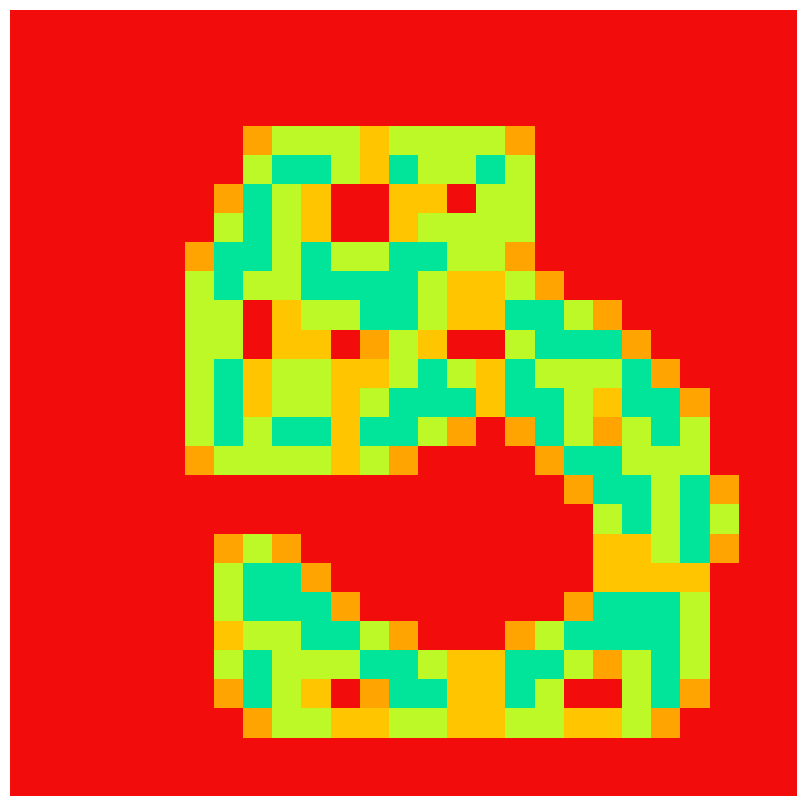

What is the greatest value displayed?

2.0